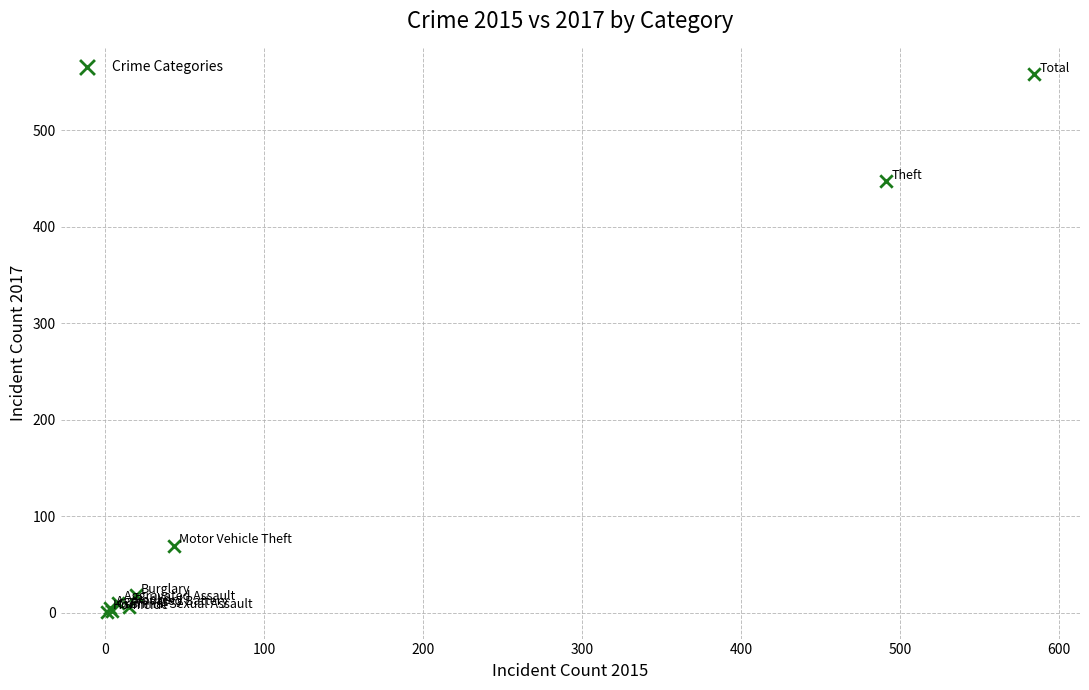

What Y value in the scatter plot is closest to 279?

447